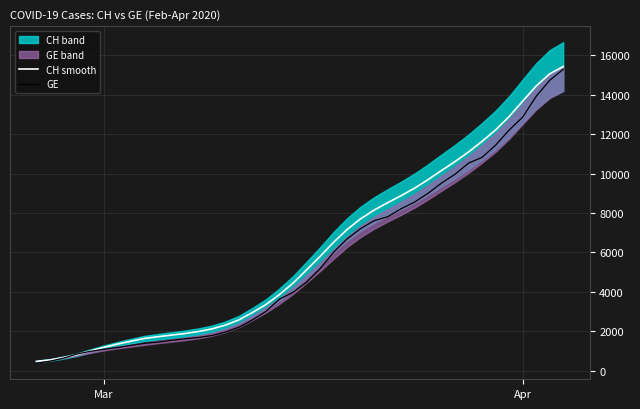

How many lines are shown in the chart?

2